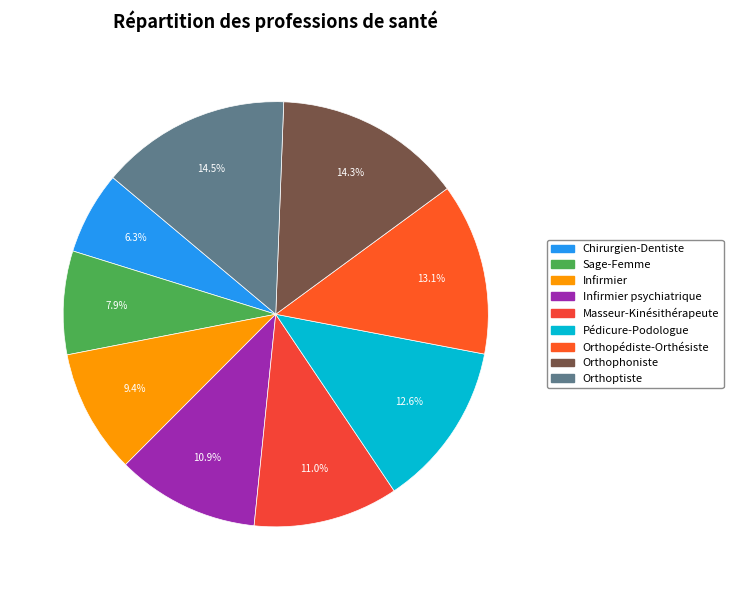

How many slices are in this pie chart?

9